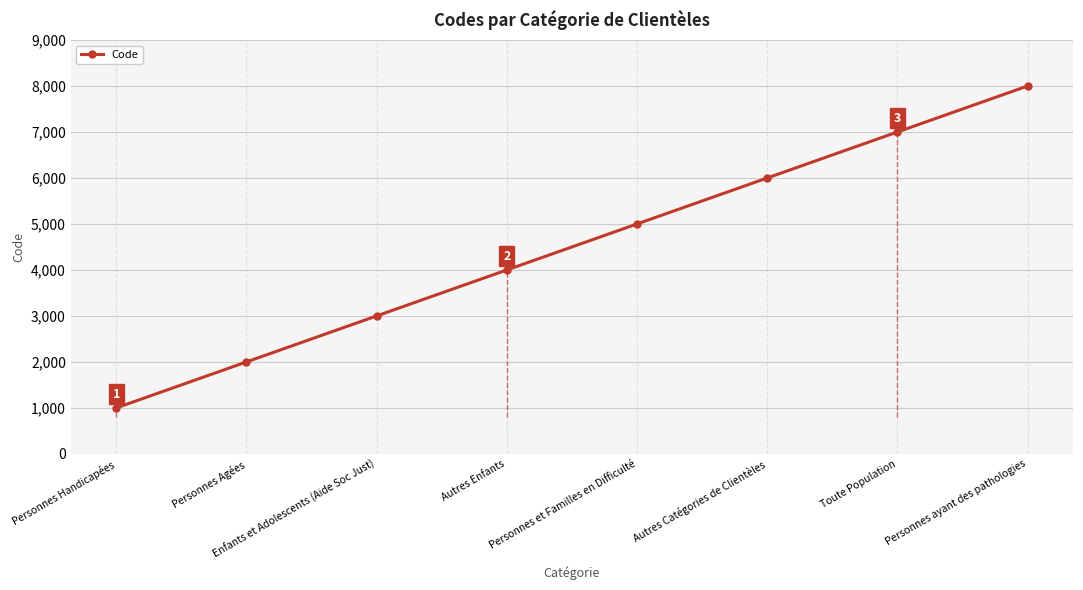

Is it true that the value at Personnes ayant des pathologies is 2798?

False